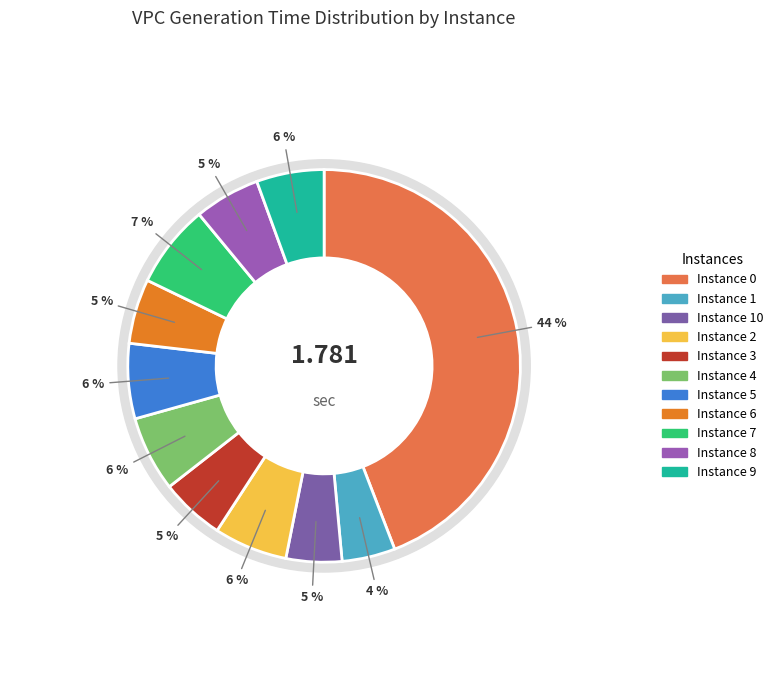

Do 0 and 4 together represent more than half of the pie?

Yes